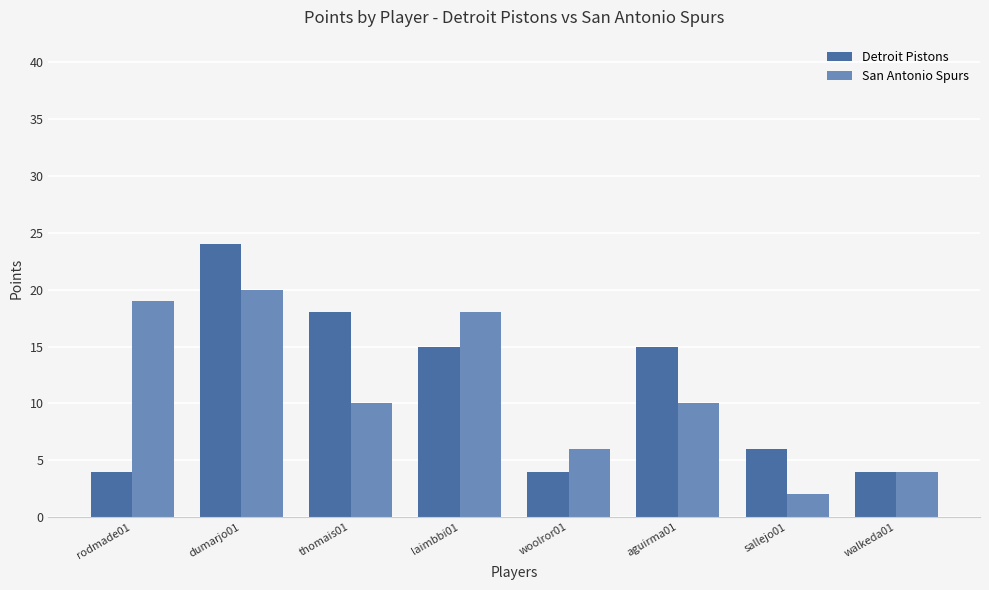

What is the total value across all series at thomais01?

28